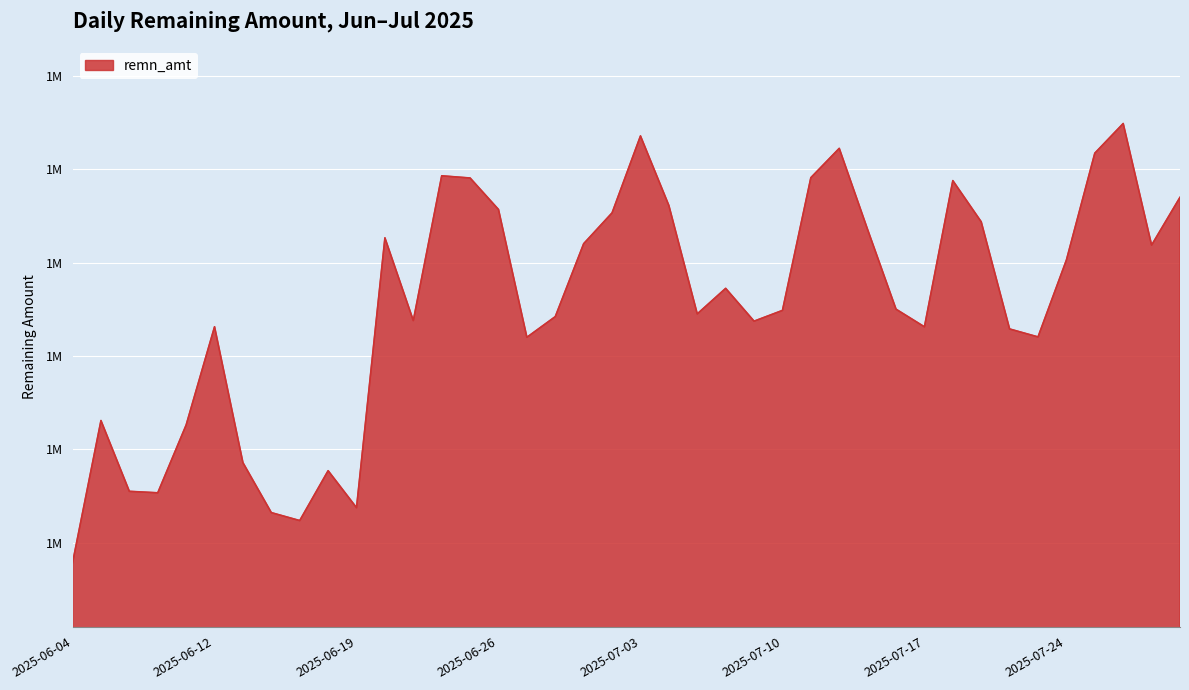

Which category has the lowest value across all series?

2025-06-04